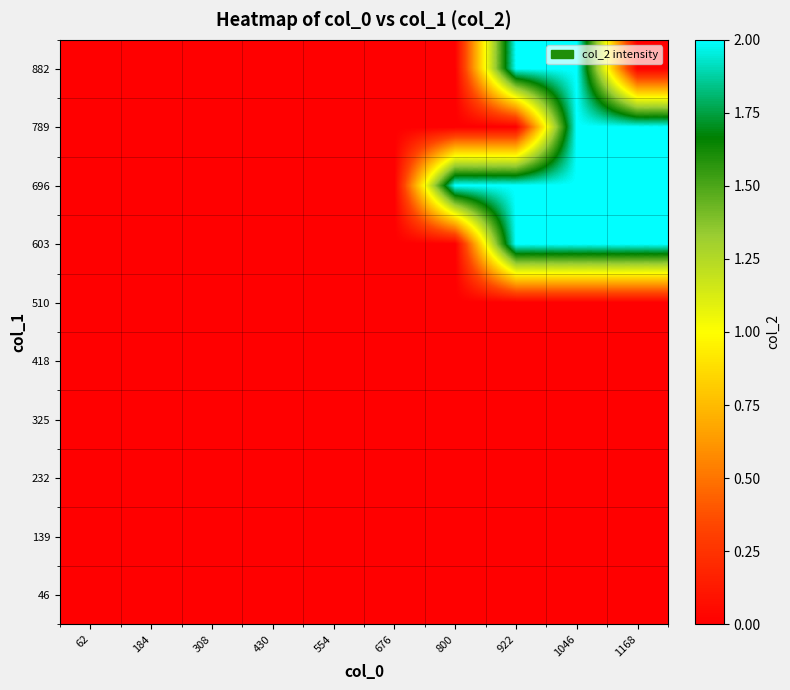

Which label corresponds to the largest value in the chart?

922